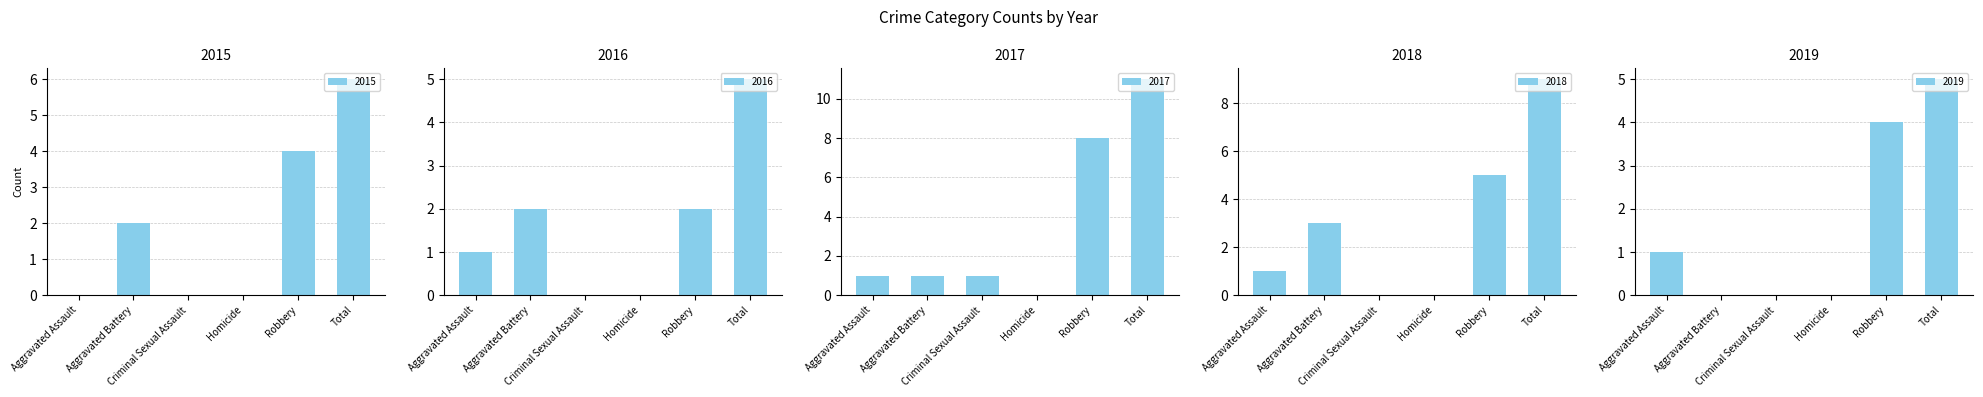

Where is 2015 nearest to the value 3?

Aggravated Battery